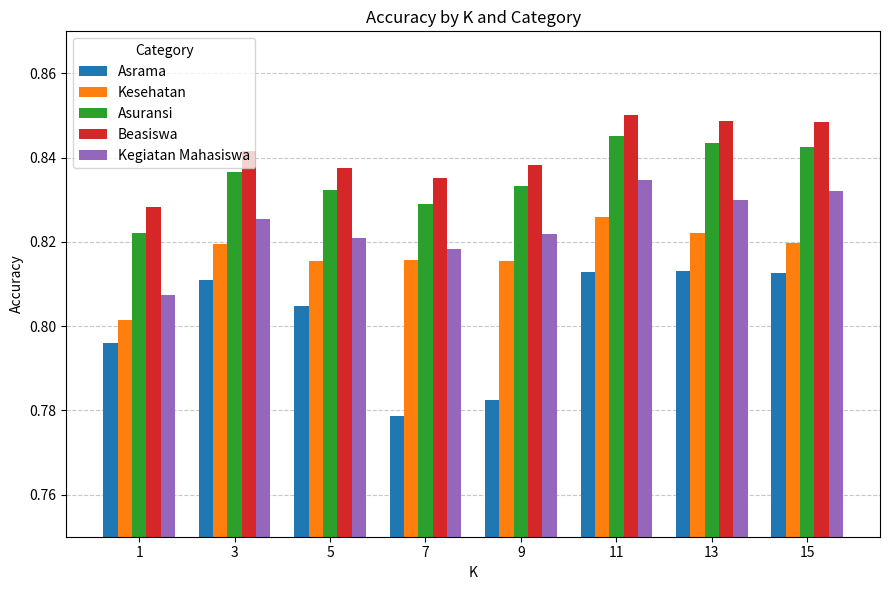

Which series has the largest range (max minus min)?

Asrama